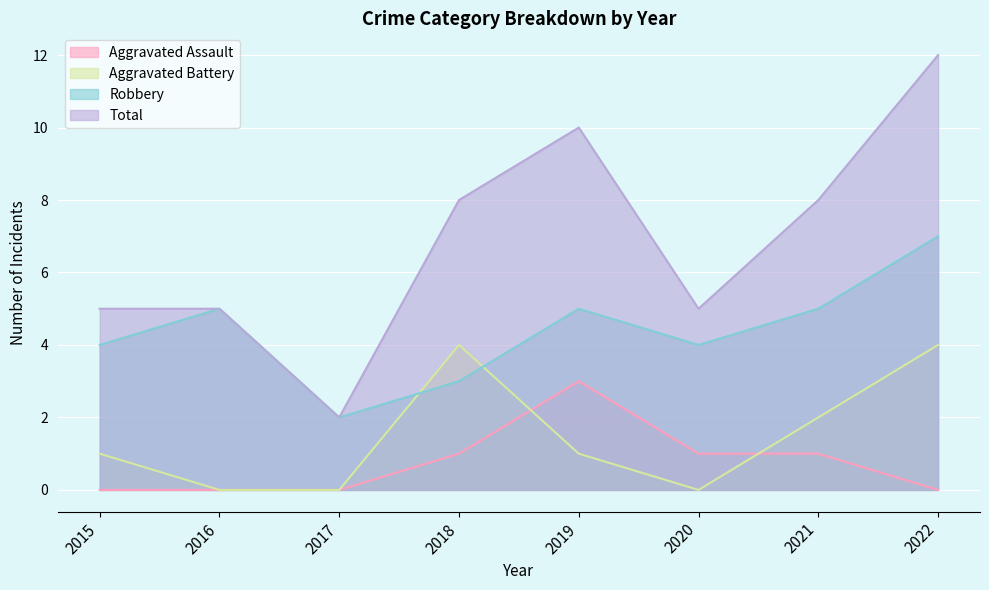

What is the difference between the second highest and second lowest values in the Aggravated Battery series?

4